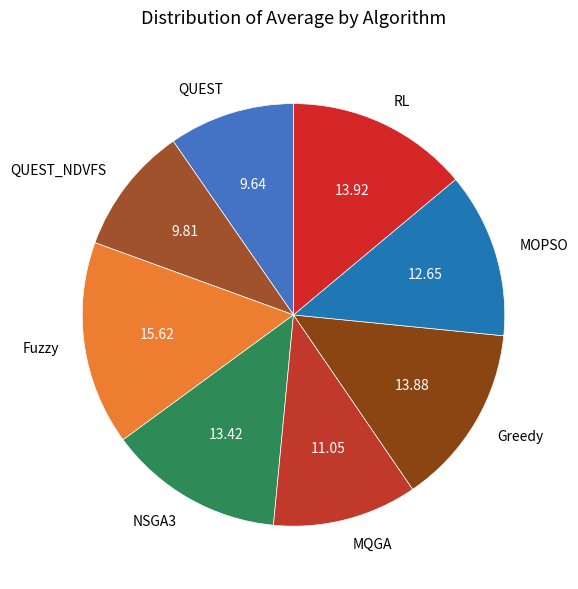

How many segments does this pie chart have?

8